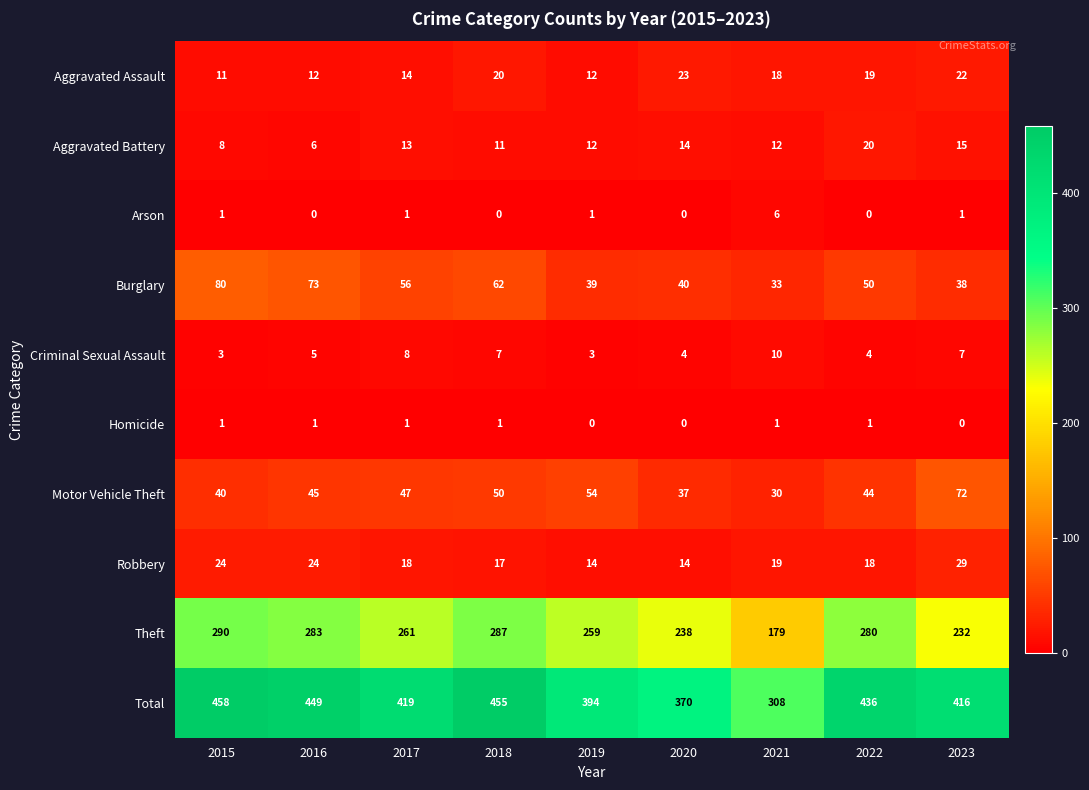

The value of Total at 2021 is 531. True or false?

False